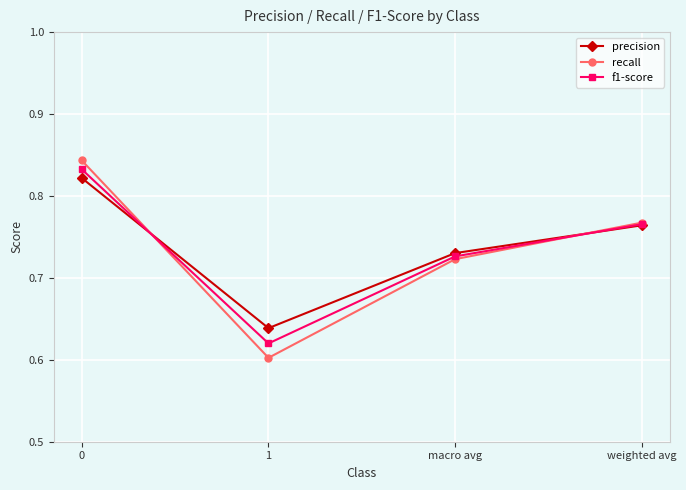

Where is the first local minimum for recall?

1